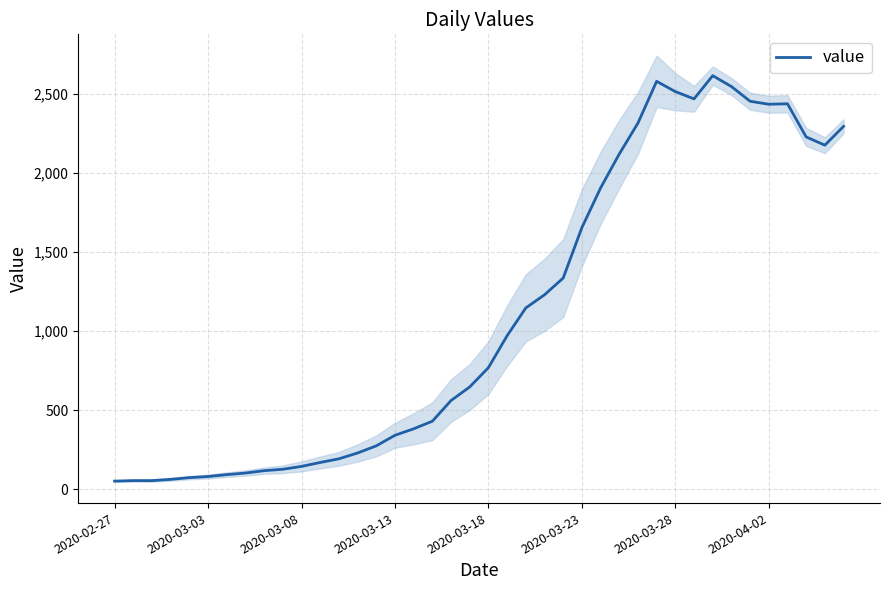

What is the highest value of the value series?

2617